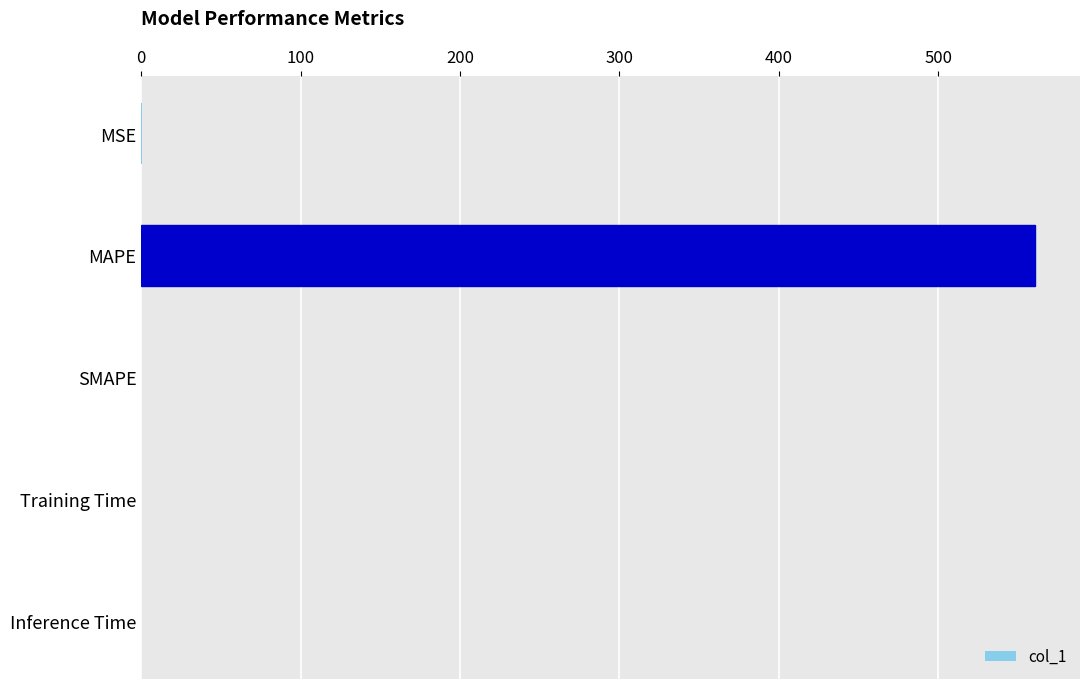

What is the sum of all values?

561.3